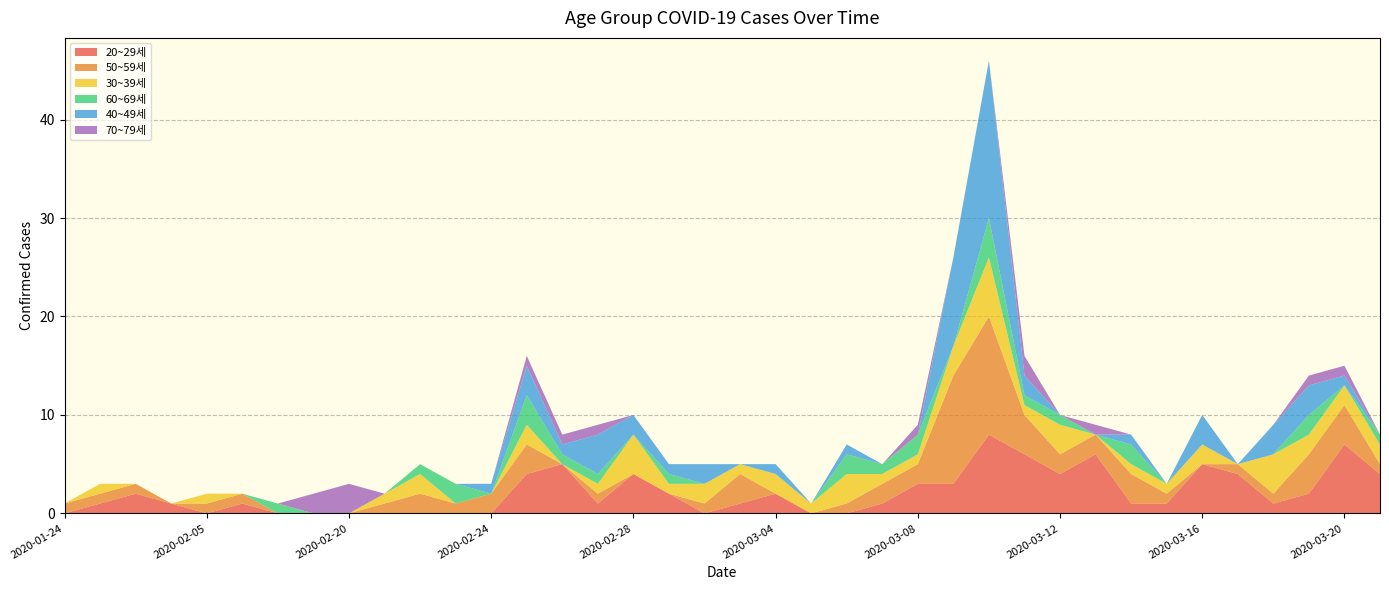

Reading left to right, transcribe all the data shown in this chart.

20~29세: 0	1	2	1	0	1	0	0	0	0	0	0	0	4	5	1	4	2	0	1	2	0	0	1	3	3	8	6	4	6	1	1	5	4	1	2	7	4
50~59세: 1	1	1	0	1	1	0	0	0	1	2	1	2	3	0	1	0	0	1	3	0	0	1	2	2	11	12	4	2	2	3	1	0	1	1	4	4	1
30~39세: 0	1	0	0	1	0	0	0	0	1	2	0	0	2	0	1	4	1	2	1	2	1	3	1	1	3	6	1	3	0	1	1	2	0	4	2	2	2
60~69세: 0	0	0	0	0	0	1	0	0	0	1	2	0	3	1	1	0	1	0	0	0	0	2	1	2	0	4	1	1	0	2	0	0	0	0	2	0	1
40~49세: 0	0	0	0	0	0	0	0	0	0	0	0	1	3	1	4	2	1	2	0	1	0	1	0	0	9	16	2	0	0	1	0	3	0	3	3	1	0
70~79세: 0	0	0	0	0	0	0	2	3	0	0	0	0	1	1	1	0	0	0	0	0	0	0	0	1	0	0	2	0	1	0	0	0	0	0	1	1	0